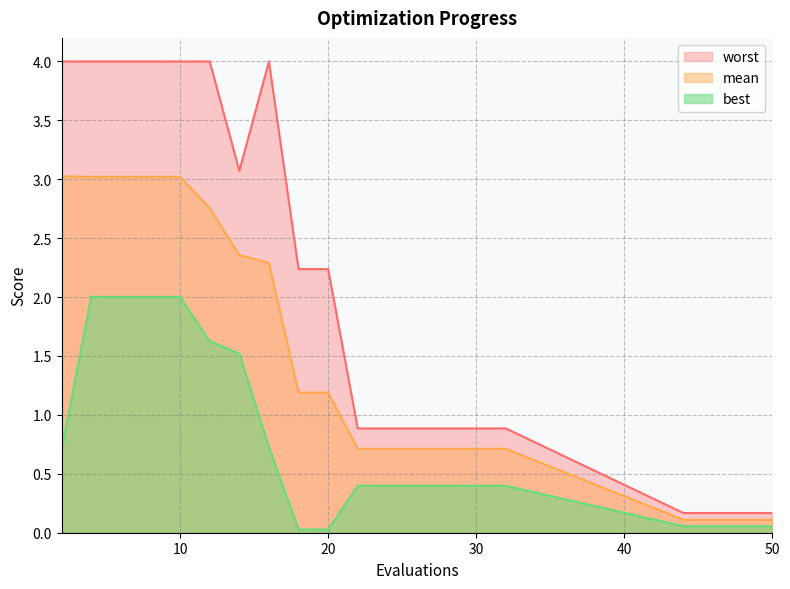

At which label does mean reach its minimum?

44